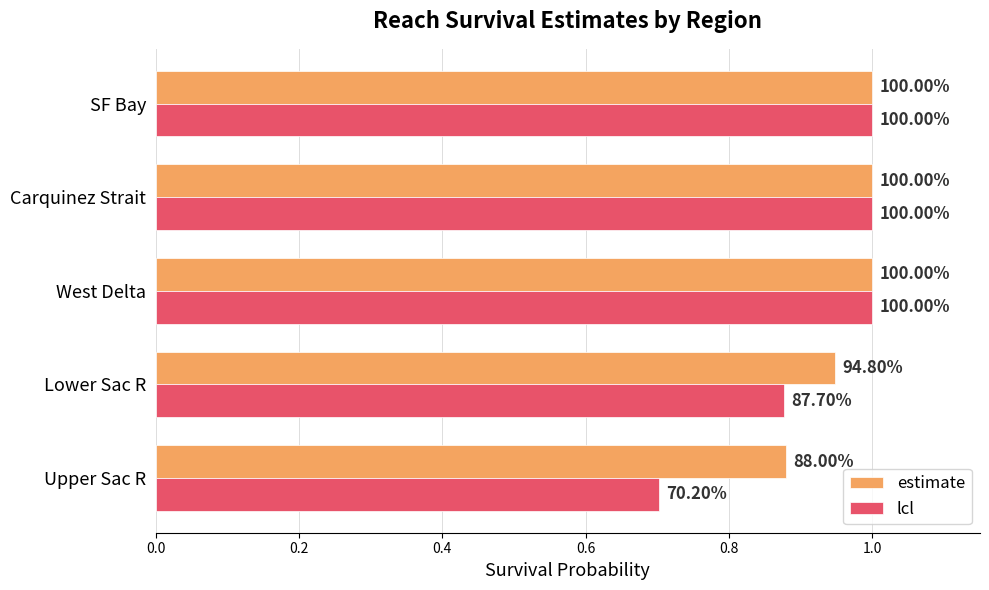

What are all the series names shown in the legend?

estimate, lcl